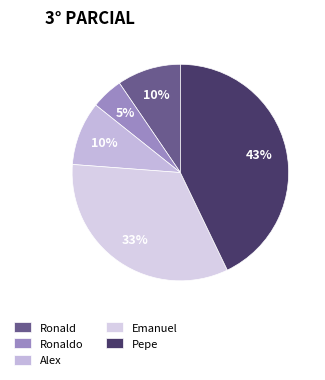

To the nearest percent, what percentage of the pie is Ronaldo?

5%